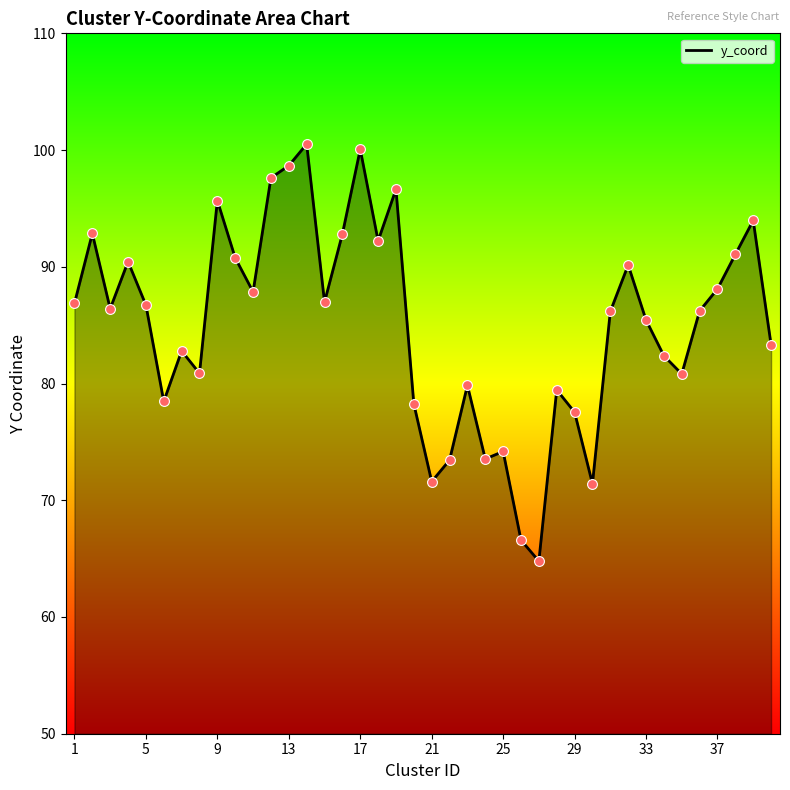

Is it true that the value at 1 is 86.9?

True